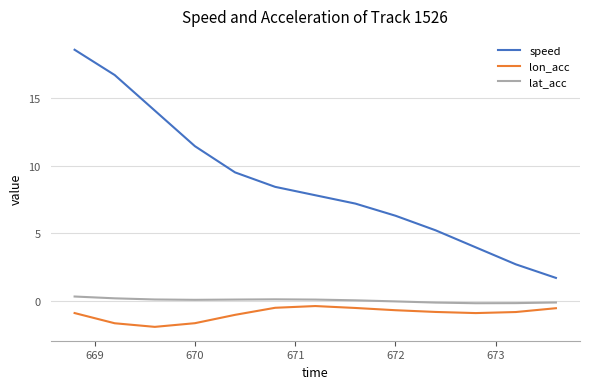

What are all the series names shown in the legend?

speed, lon_acc, lat_acc